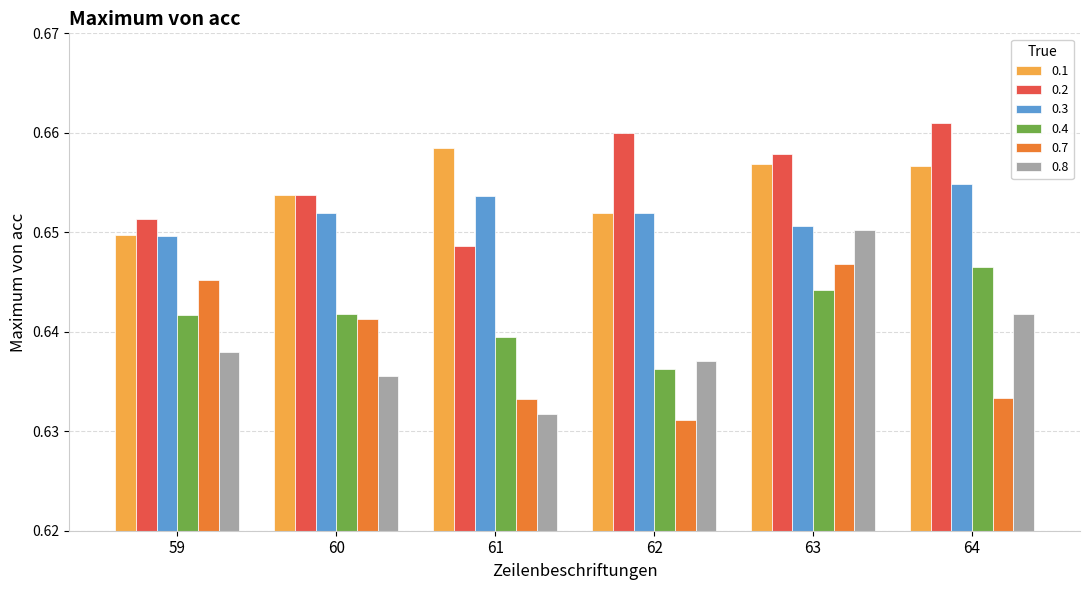

The 0.7 series shows 1.1 at 60. True or false?

False